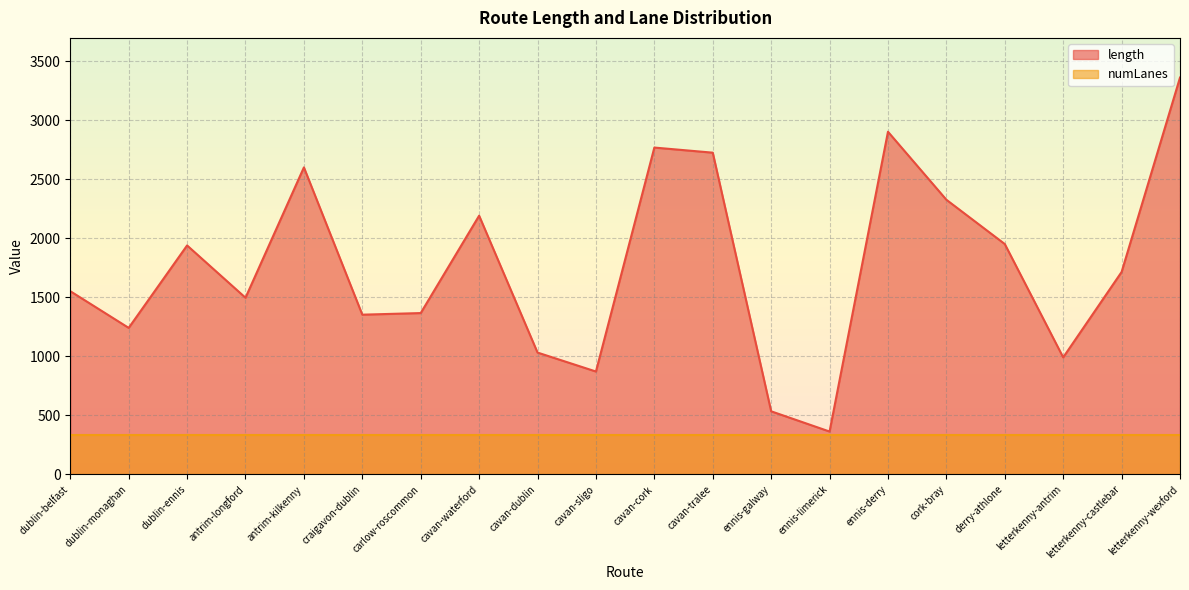

How many lines are shown in the chart?

2